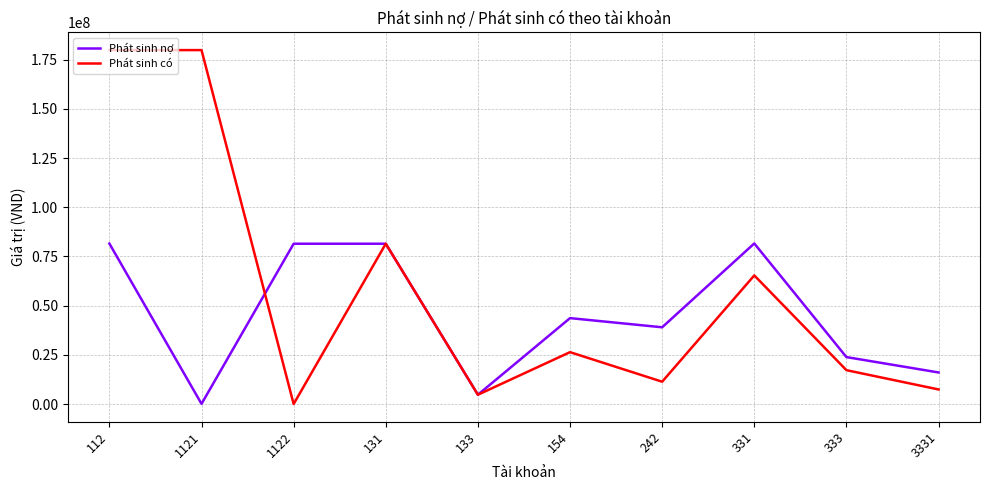

How many lines are shown in the chart?

2